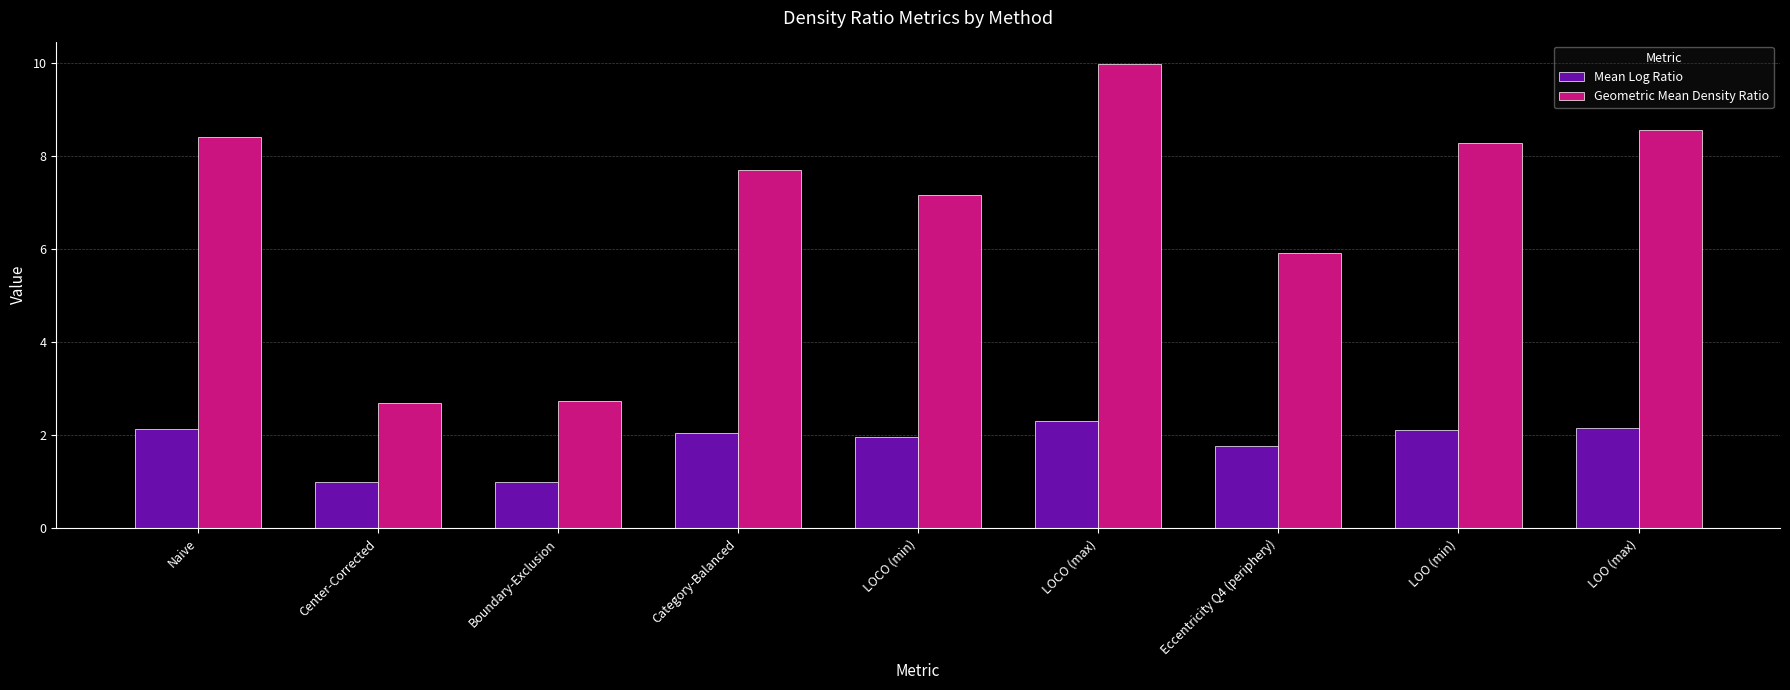

Which series has the largest range (max minus min)?

Geometric Mean Density Ratio